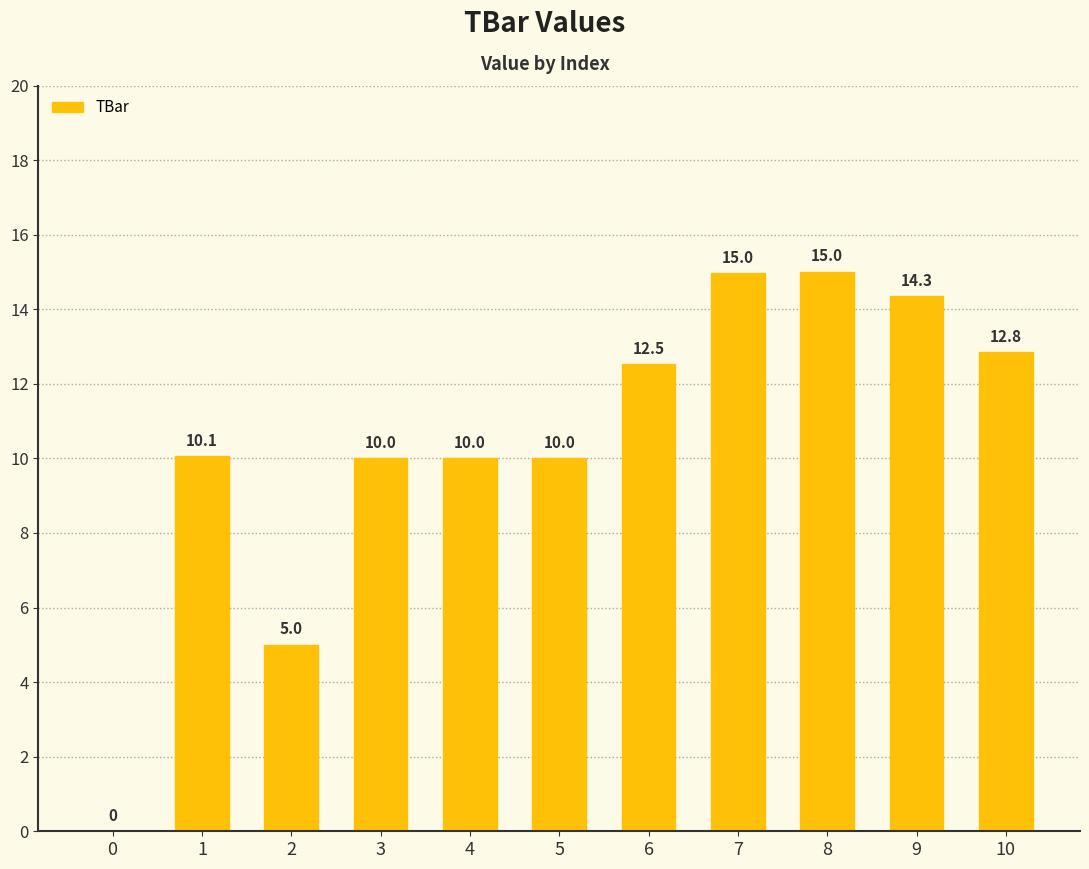

Reading left to right, extract all data points from this chart.

0.0	10.1	5.0	10.0	10.0	10.0	12.5	15.0	15.0	14.3	12.8